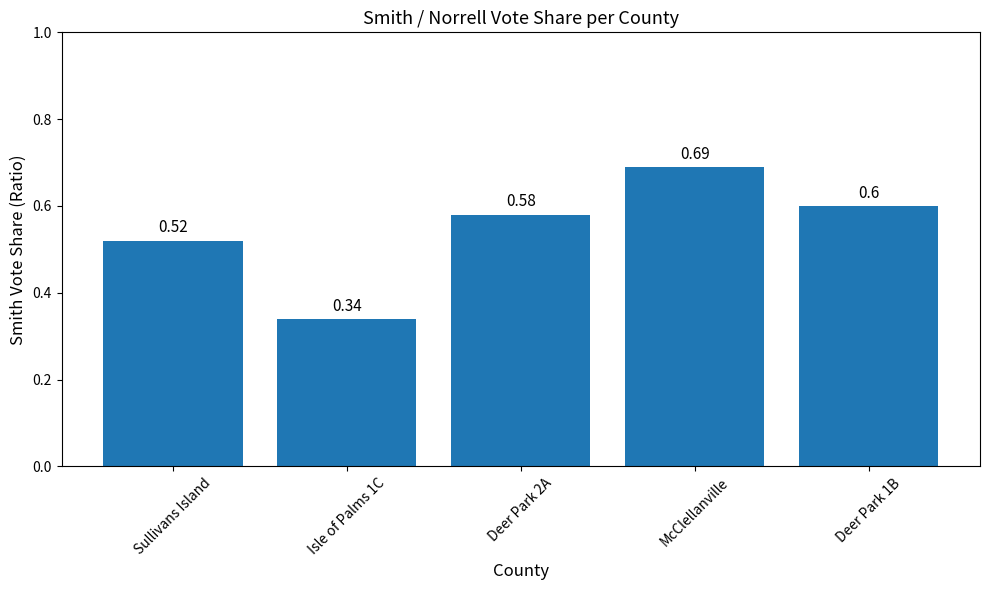

What is the change in value from Deer Park 2A to McClellanville?

+0.1